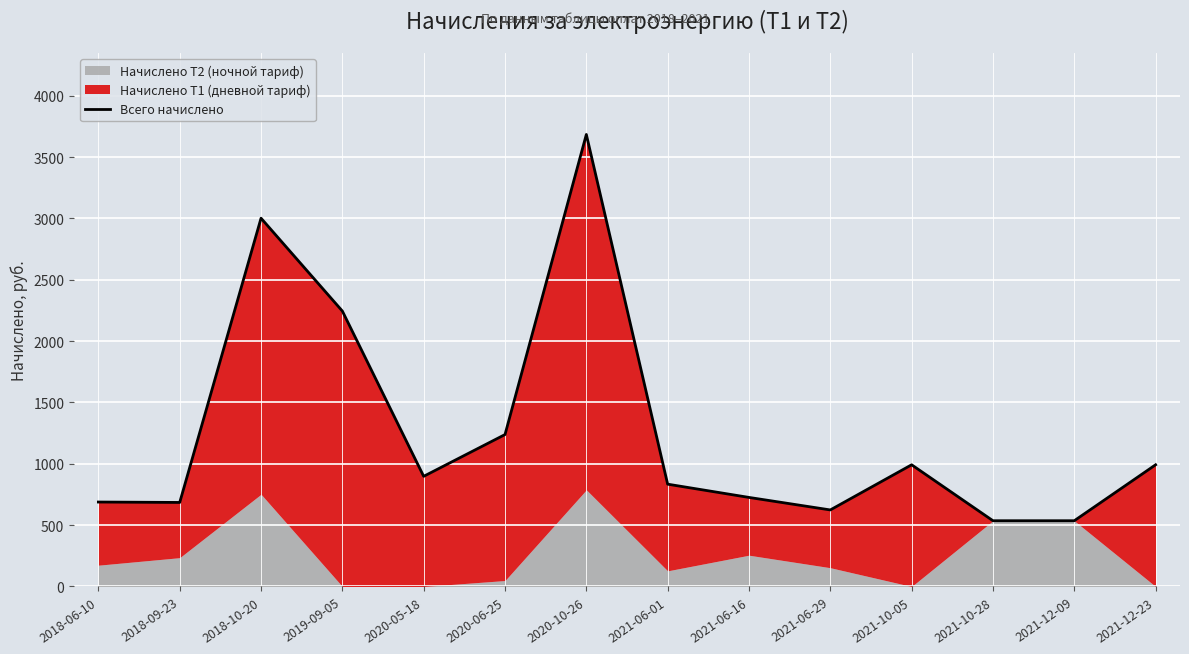

List the labels in order of value, largest first.

2020-10-26, 2018-10-20, 2019-09-05, 2020-06-25, 2021-10-05, 2021-12-23, 2020-05-18, 2021-06-01, 2021-06-16, 2018-06-10, 2018-09-23, 2021-06-29, 2021-10-28, 2021-12-09